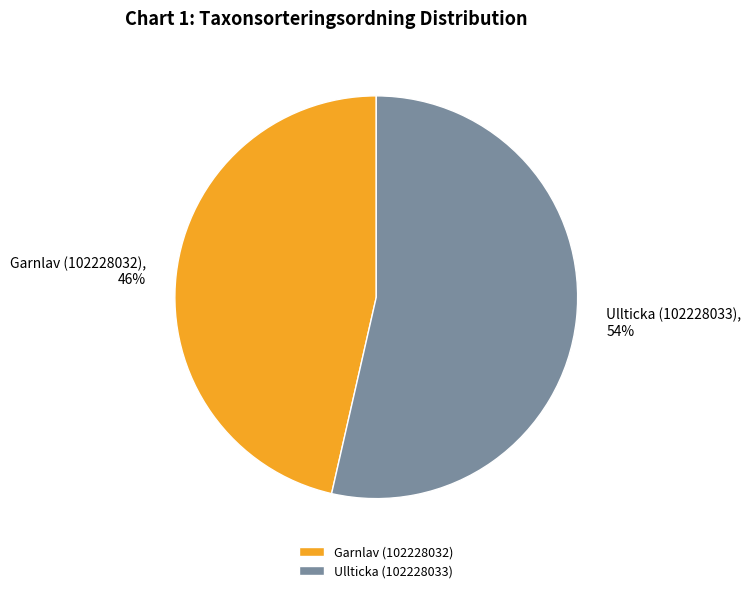

The Garnlav (102228032) slice represents 46% of the pie. True or false?

True